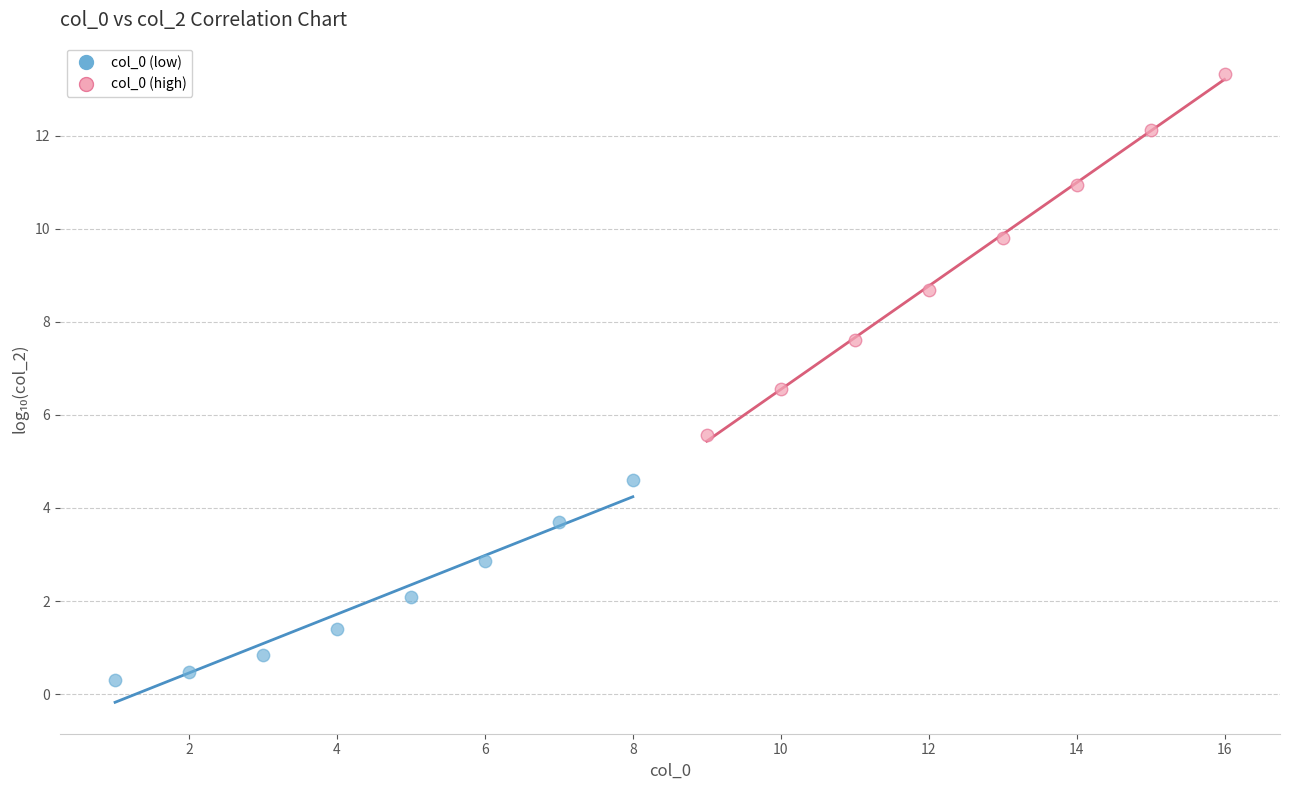

What are all the series names shown in the legend?

col_0 (low), col_0 (high)